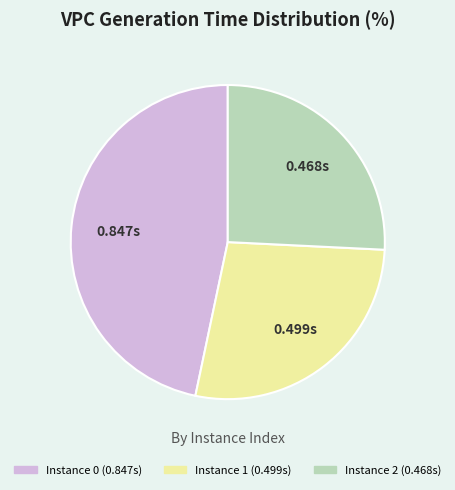

Is there any slice that represents more than half of the pie?

No